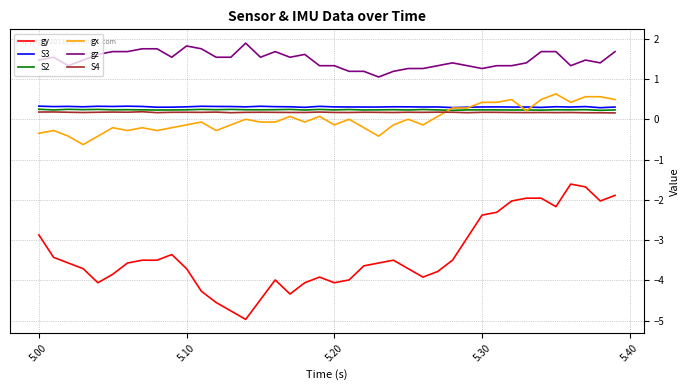

What is the minimum value for gz?

1.1